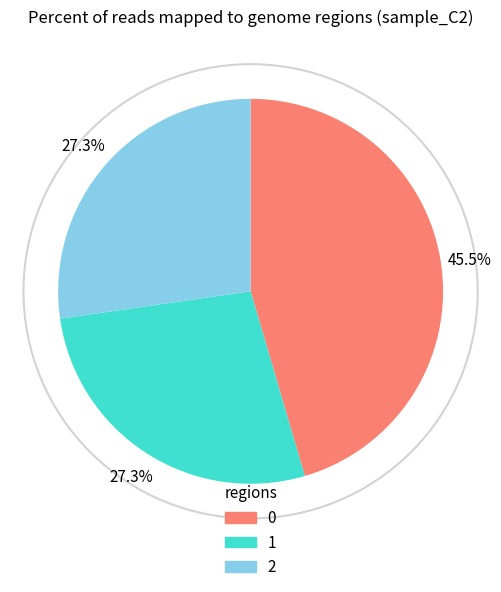

Count the number of slices in the pie.

3